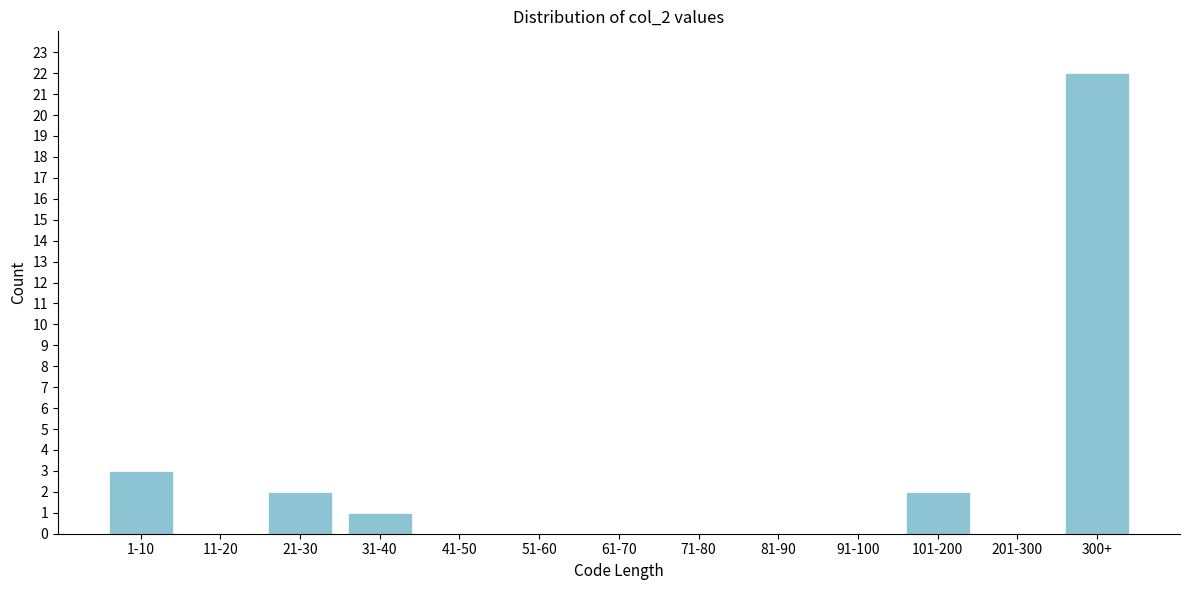

Reading right to left, what are all the values shown in this chart?

300+=22	201-300=0	101-200=2	91-100=0	81-90=0	71-80=0	61-70=0	51-60=0	41-50=0	31-40=1	21-30=2	11-20=0	1-10=3